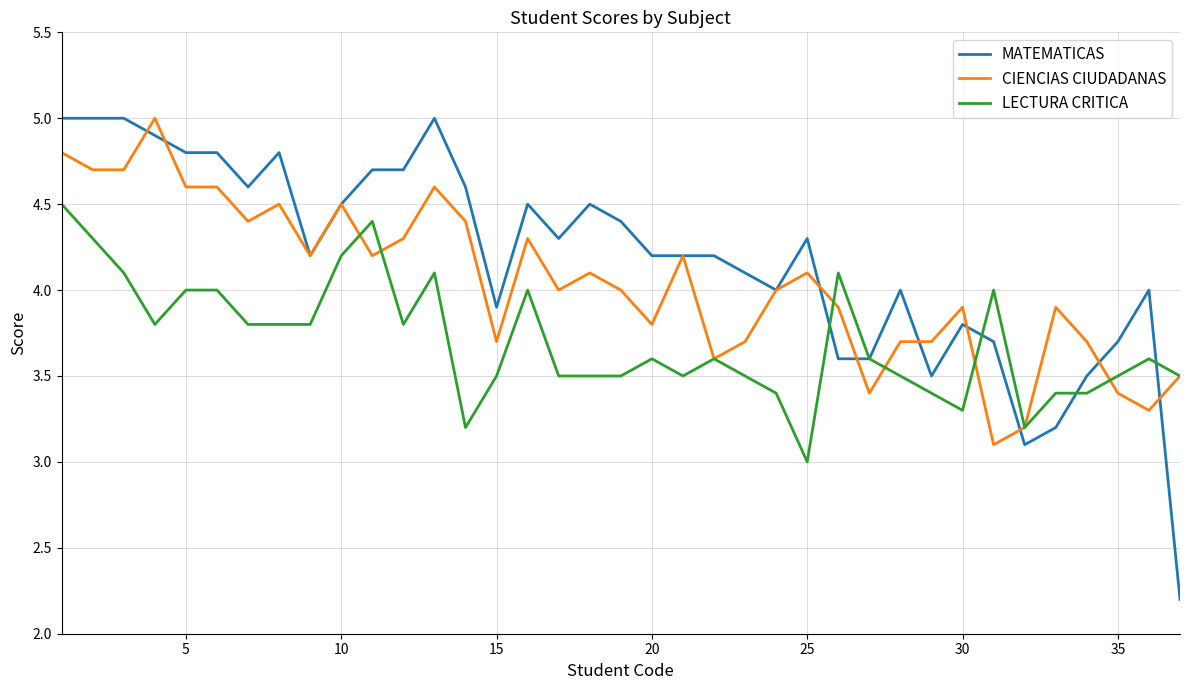

What are all the series names shown in the legend?

MATEMATICAS, CIENCIAS CIUDADANAS, LECTURA CRITICA